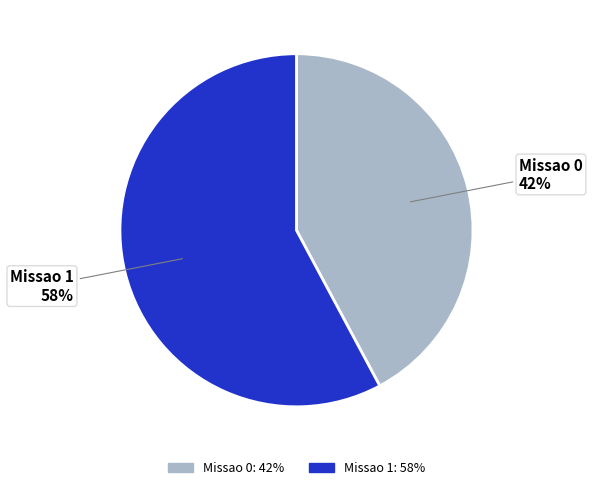

To the nearest percent, what is the difference between the largest and smallest slice percentages?

16%